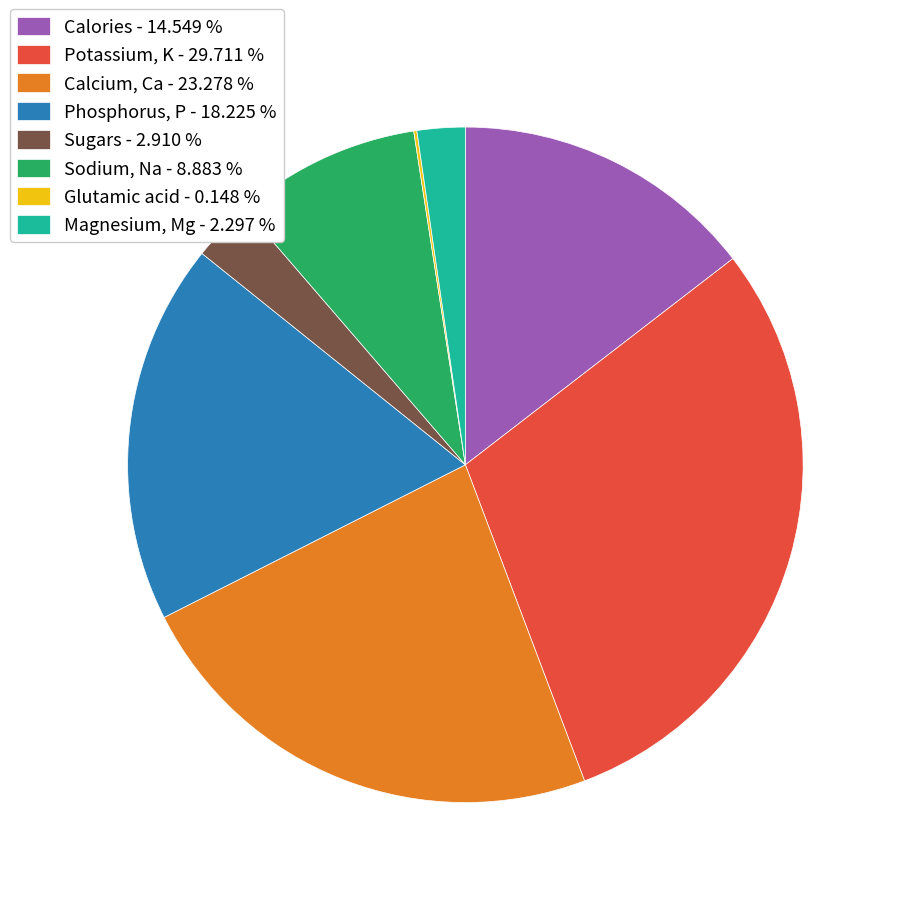

Is Phosphorus, P the majority of the pie?

No